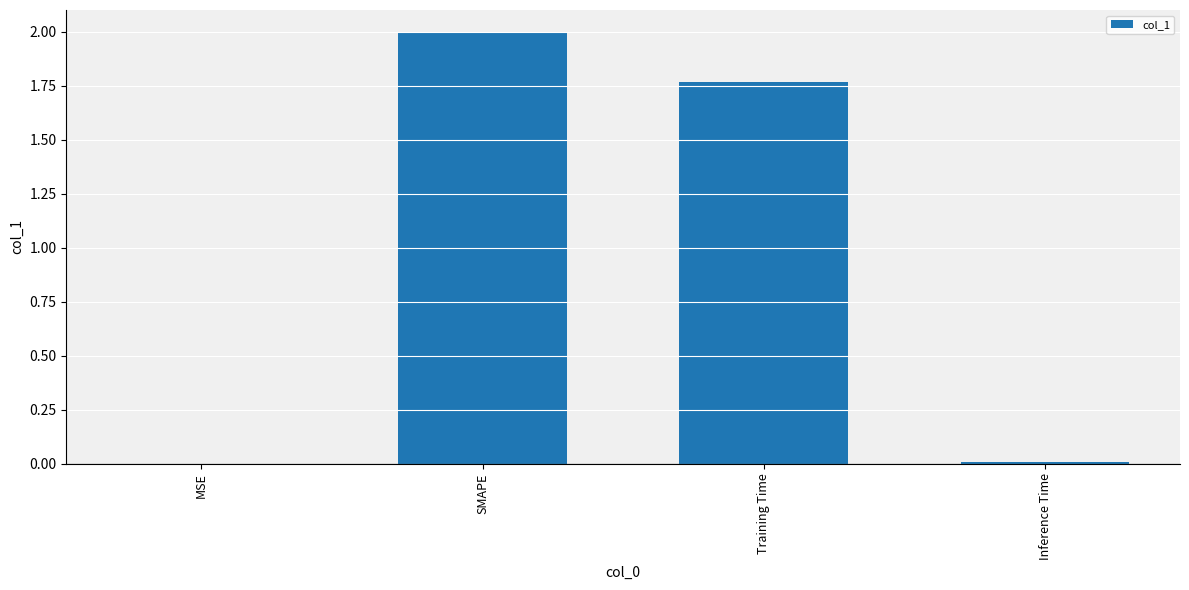

Where does the data first go above 1?

SMAPE